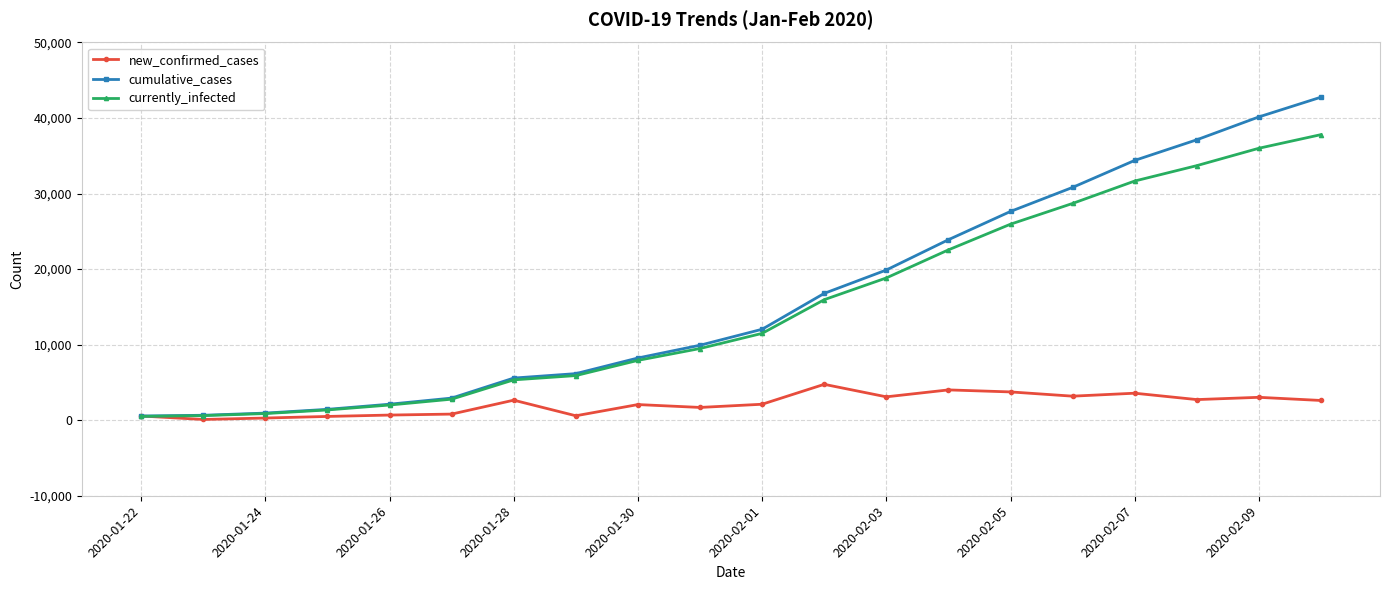

Which series has the widest spread of values?

cumulative_cases